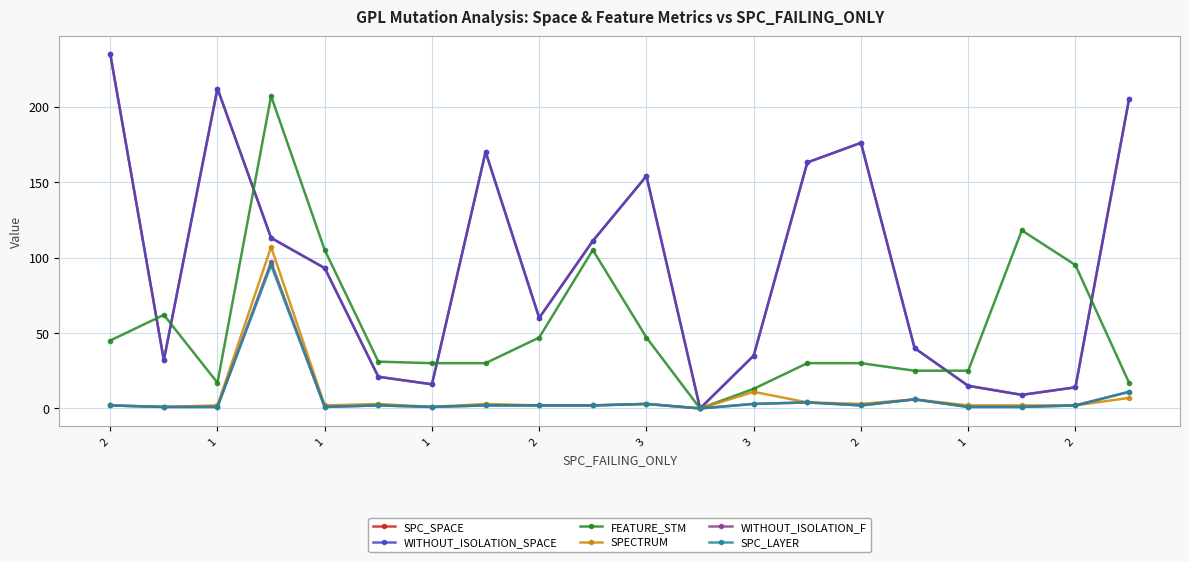

How many times do SPC_SPACE and FEATURE_STM cross each other?

6